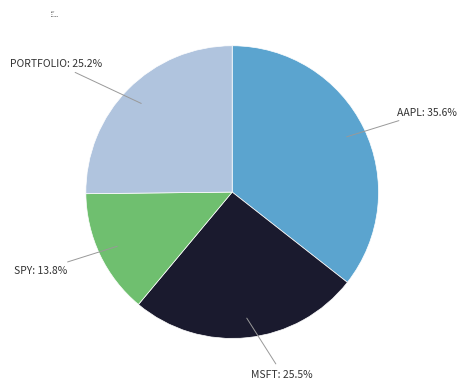

Which has a higher value, AAPL or PORTFOLIO?

AAPL